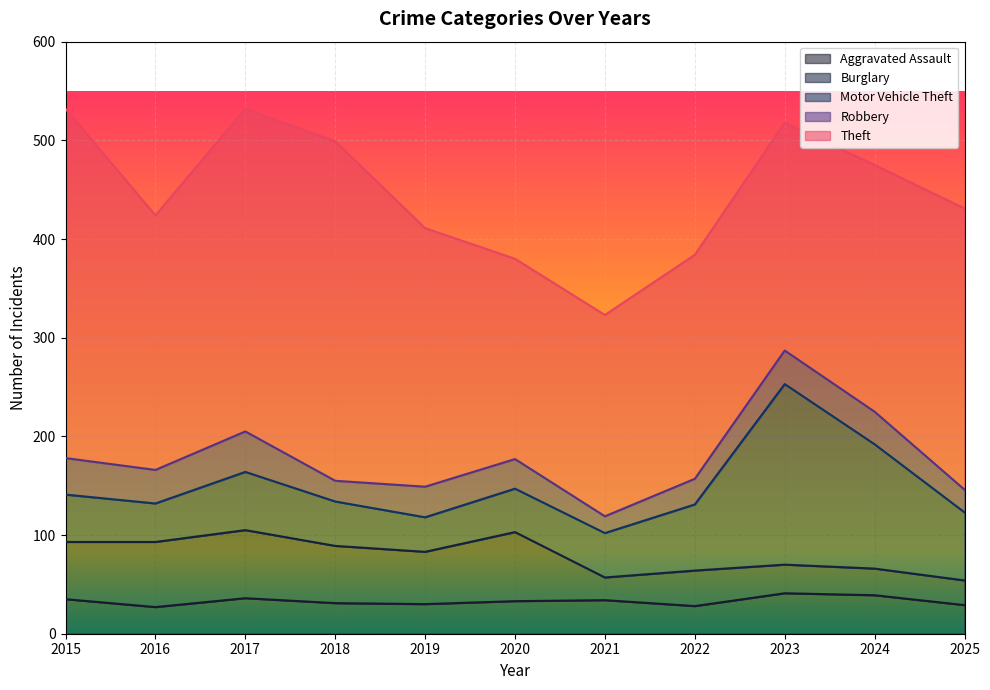

What is the sum of all Motor Vehicle Theft values?

760